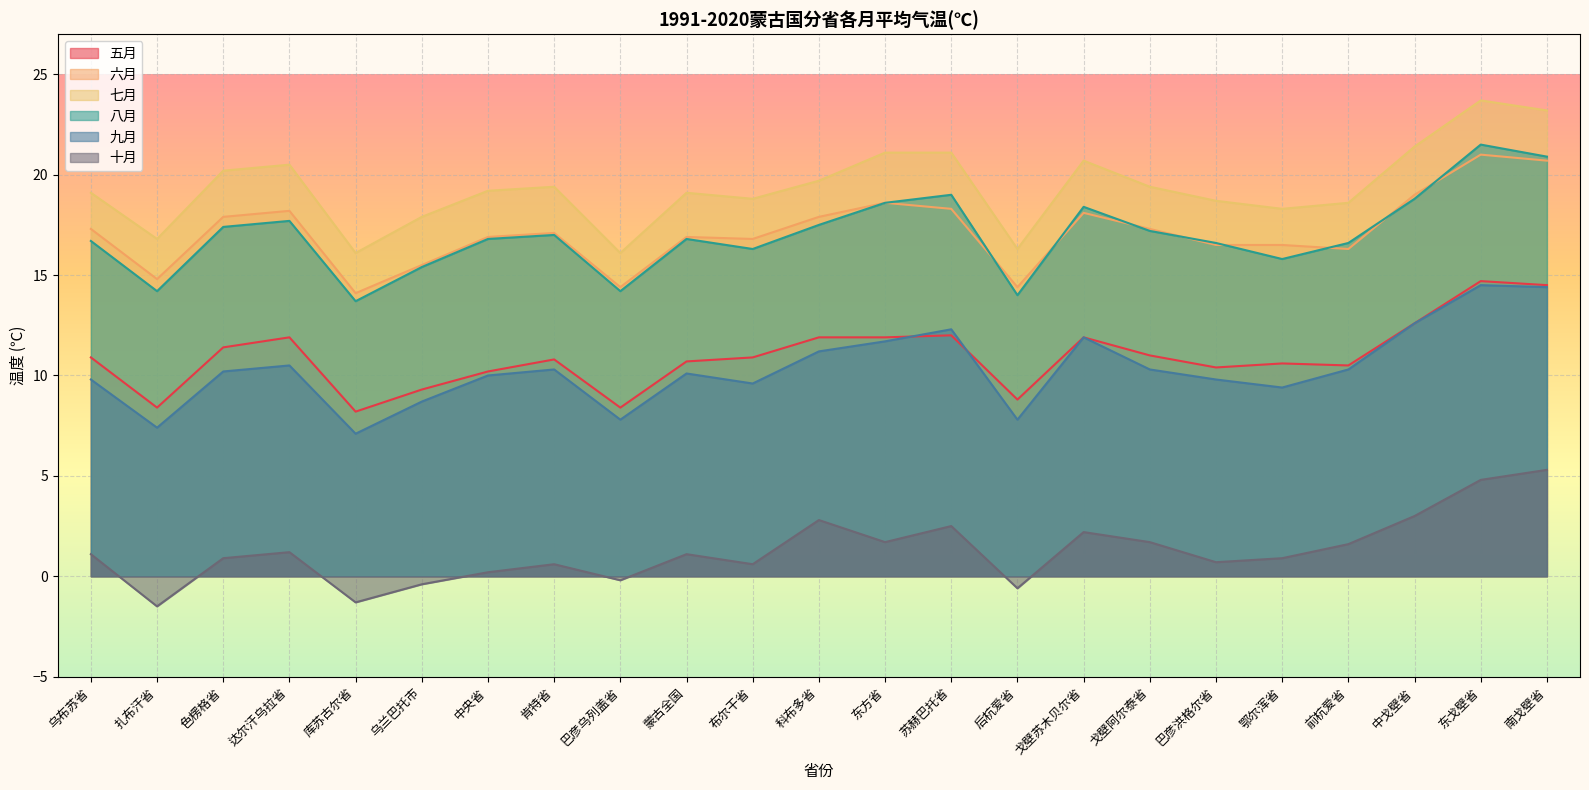

What position from the right is 前杭爱省?

4